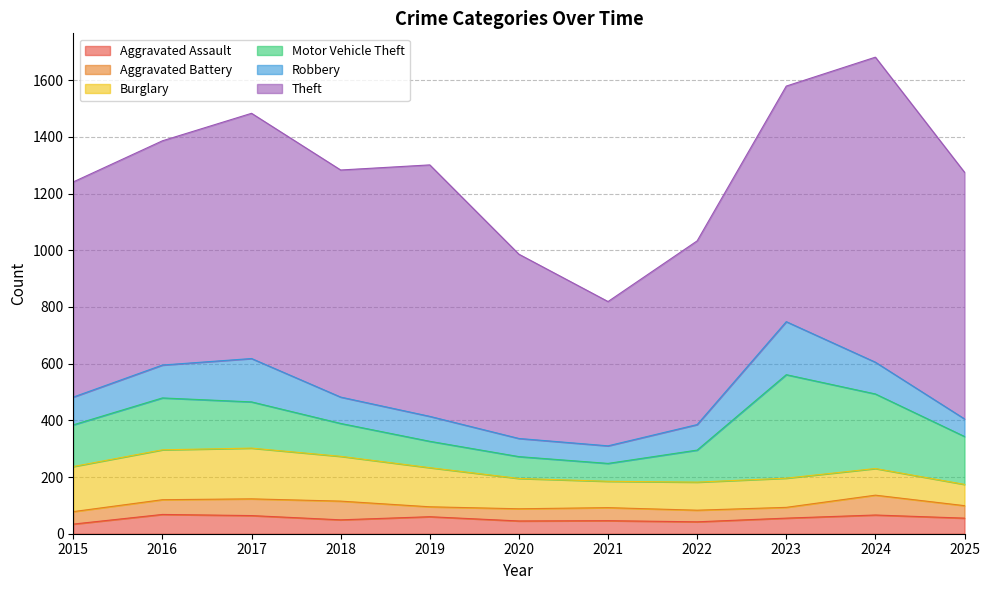

List the series in order of their peak value, highest first.

Theft, Motor Vehicle Theft, Robbery, Burglary, Aggravated Battery, Aggravated Assault